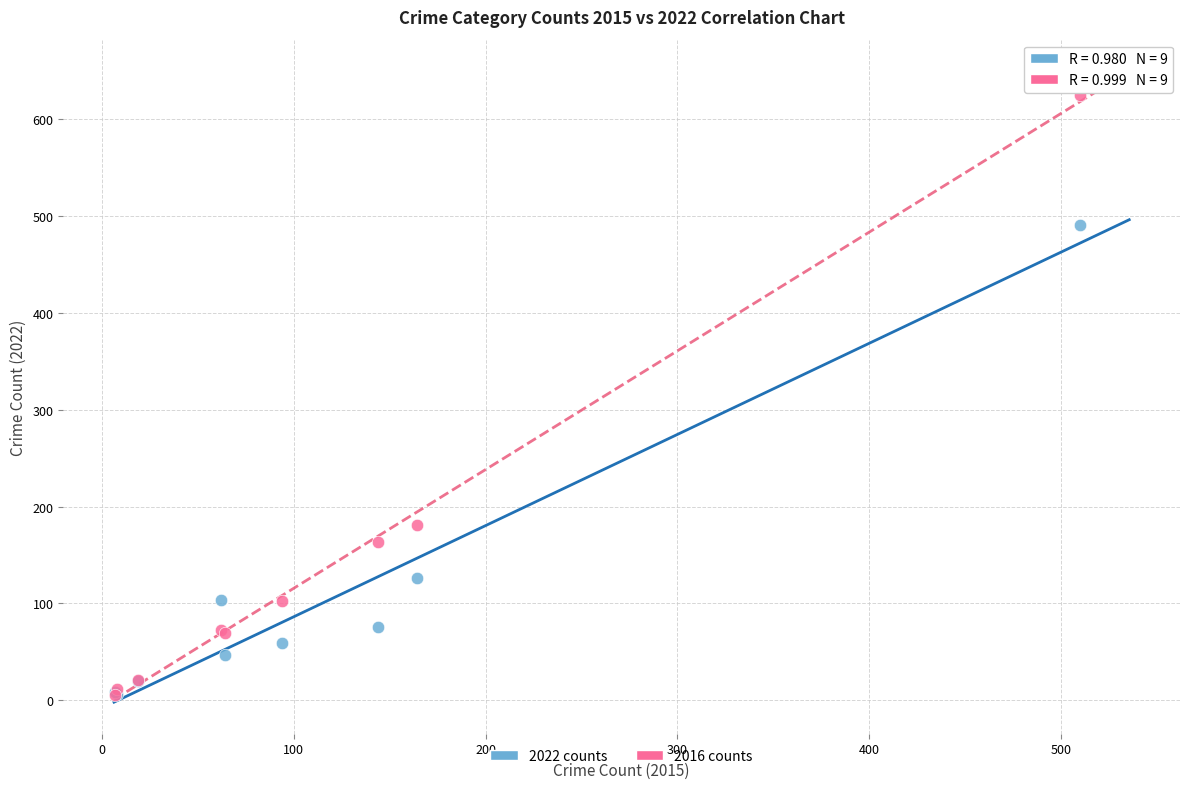

In the 2016 counts series, what Y value is closest to 315?

181